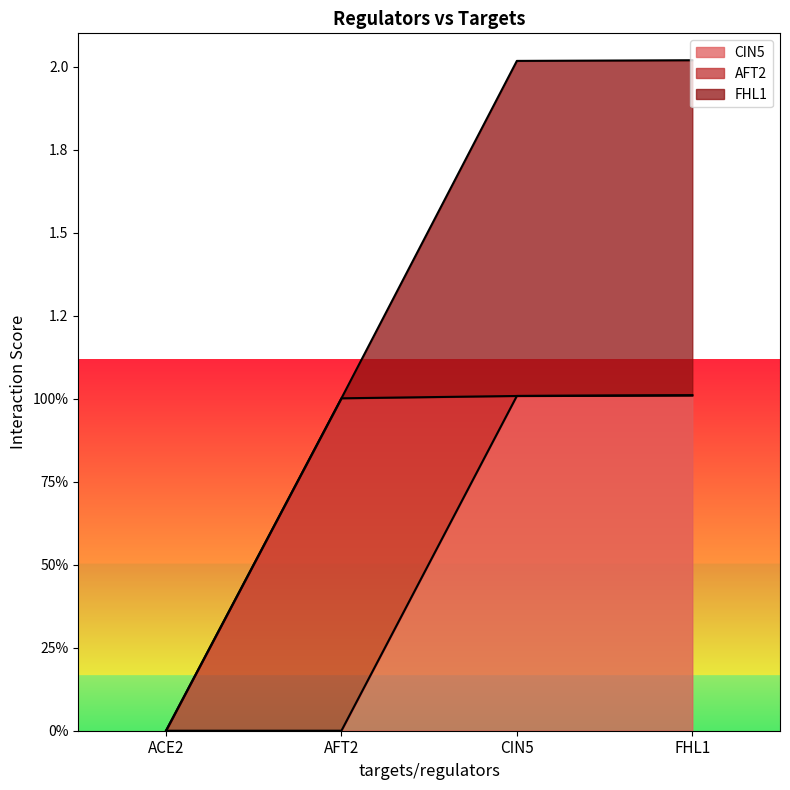

What is the label of the 2nd point from the right?

CIN5